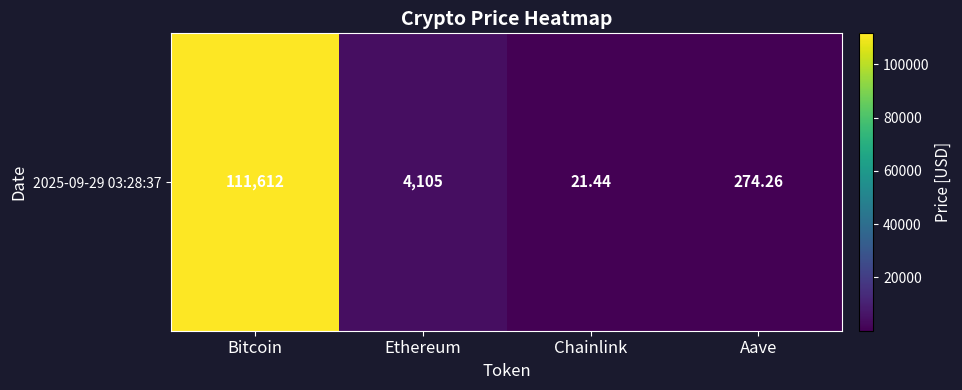

What value does the data have at Chainlink?

21.4